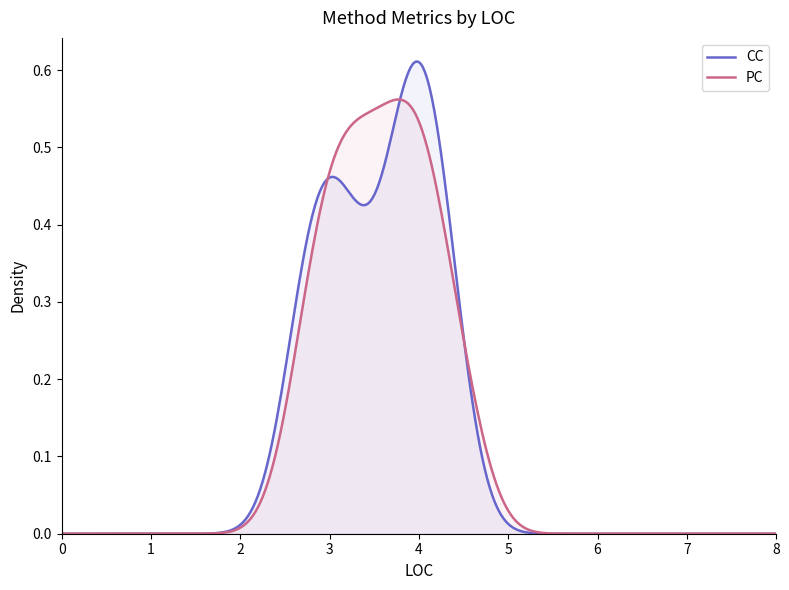

What are all the series names shown in the legend?

CC, PC